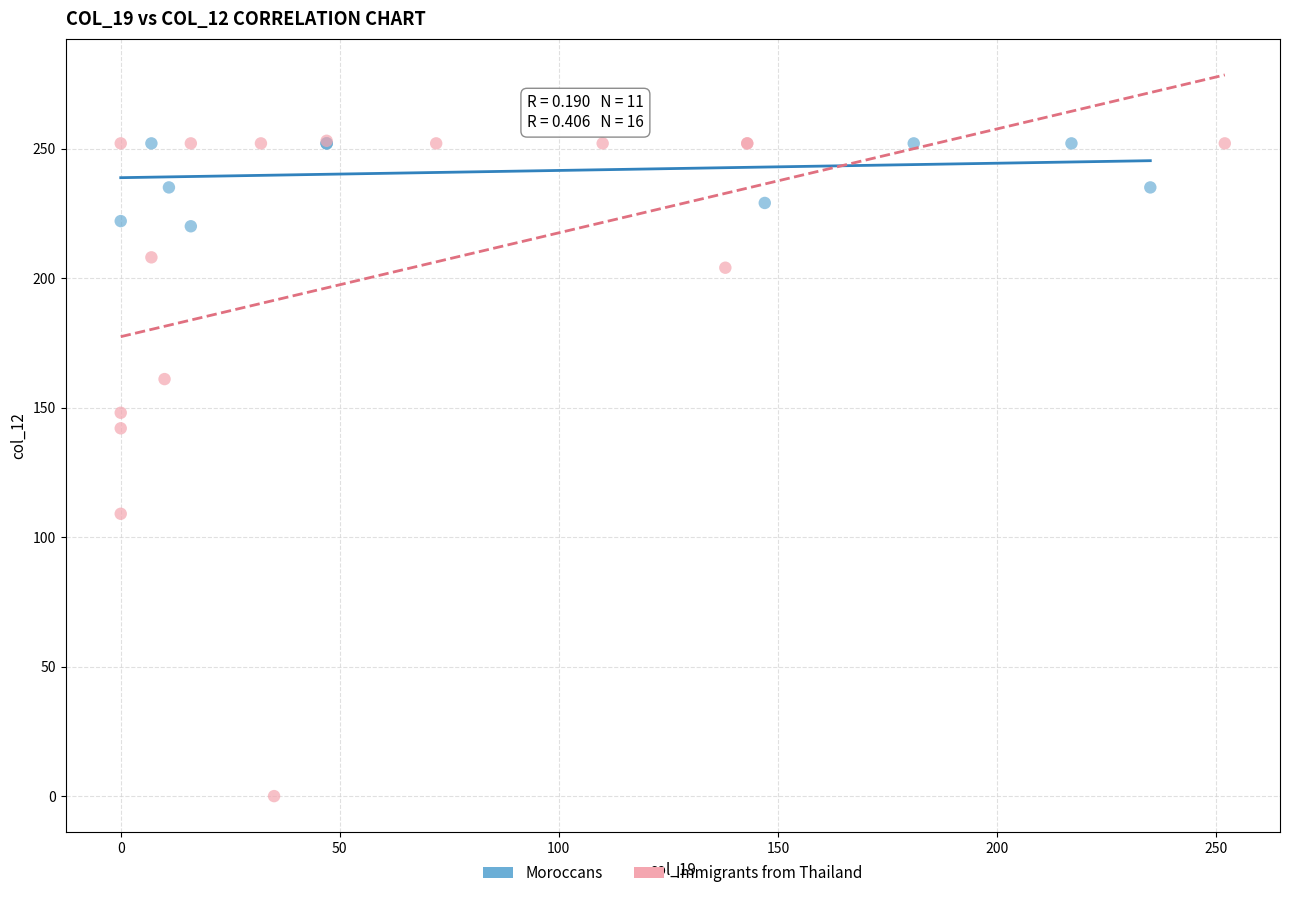

Which series has the widest spread of Y values?

Immigrants from Thailand